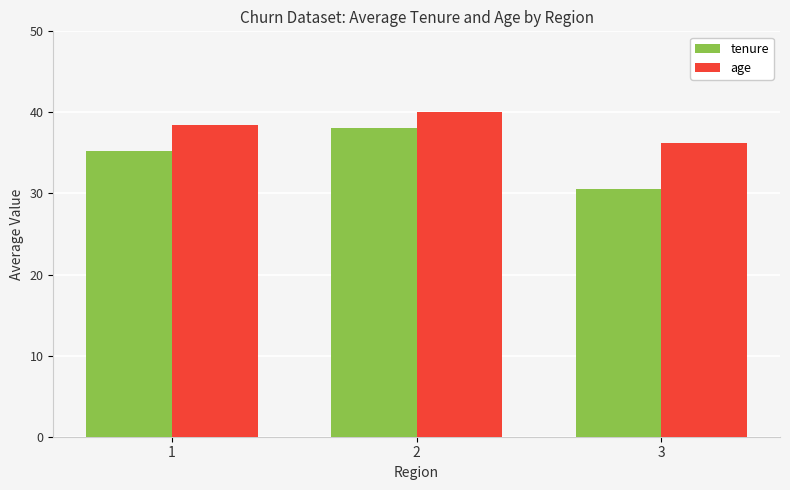

What value does the age series have at 2?

40.1